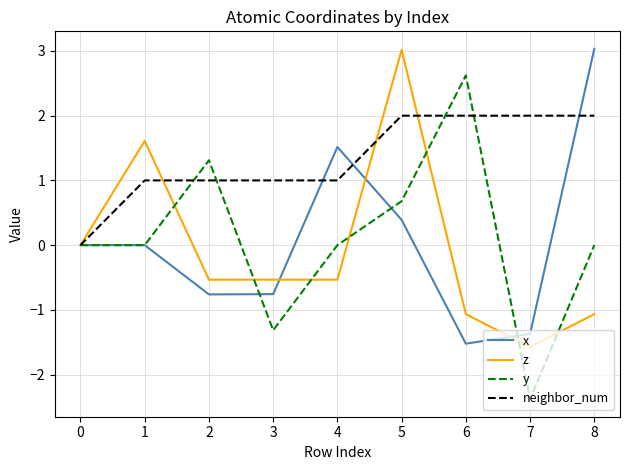

What is the greatest value displayed?

3.0